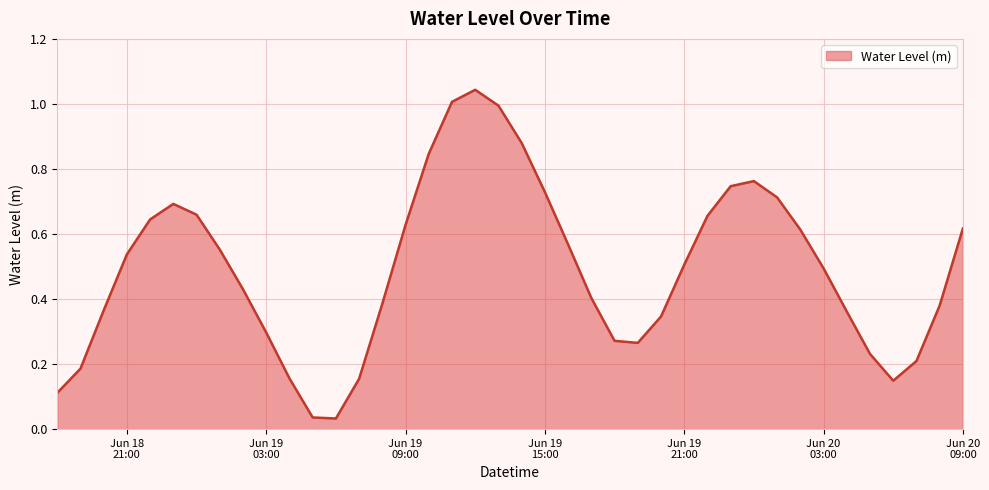

What is the label of the 24th point from the right?

2023-06-19 10:00:00